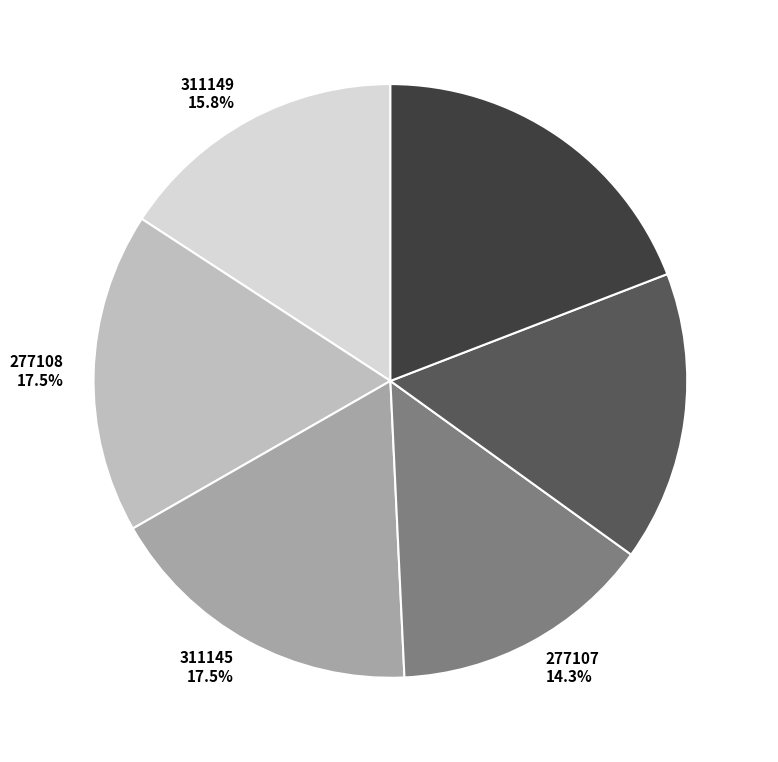

Is there any slice that represents more than half of the pie?

No